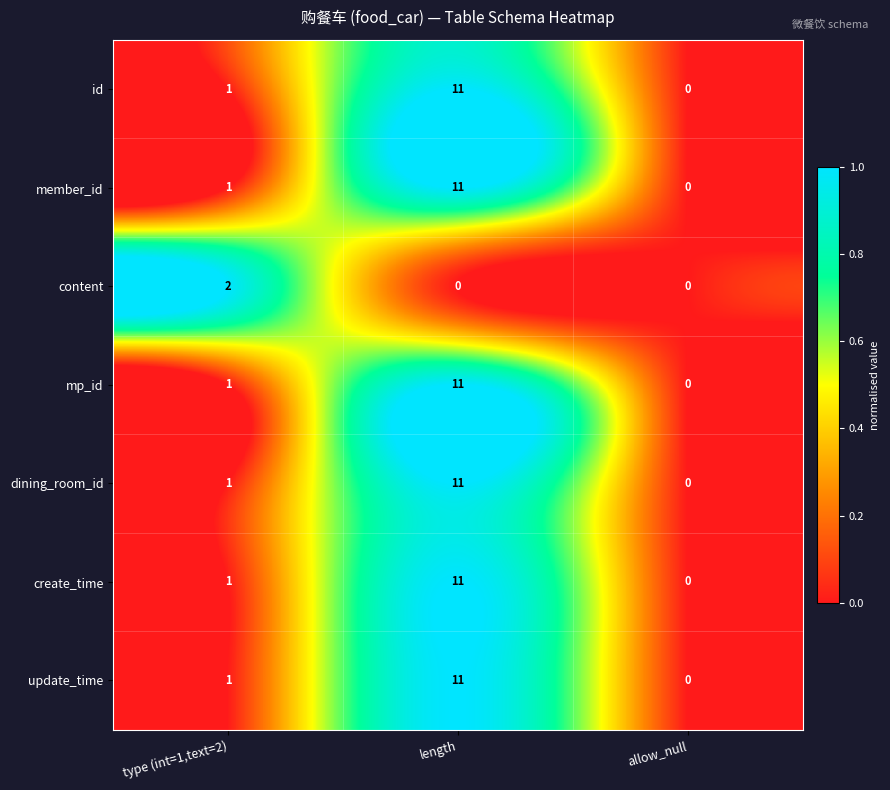

True or false: member_id has a value of 5 at allow_null.

False